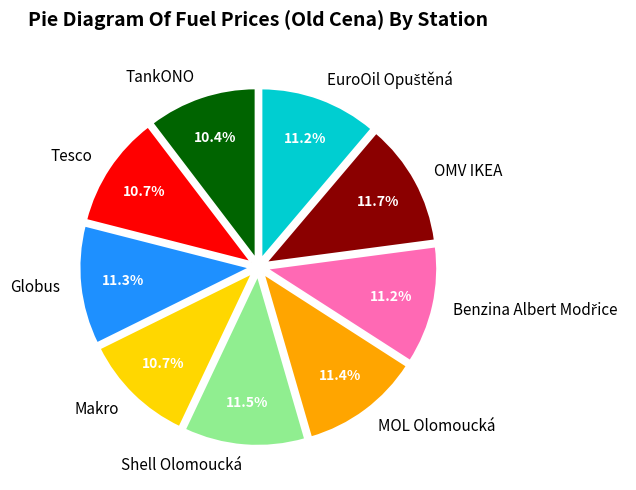

Between OMV IKEA and Tesco, which is larger?

OMV IKEA